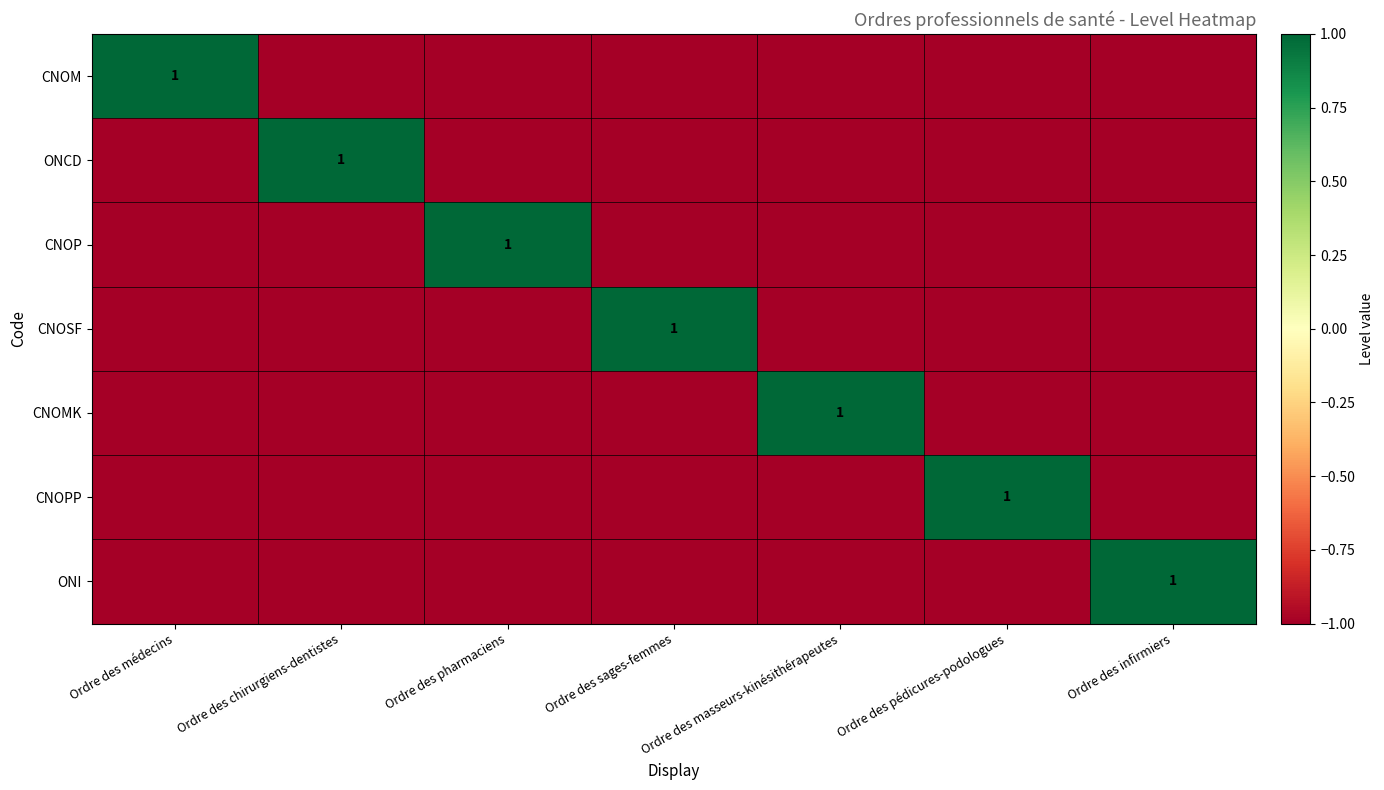

What is the sum of all CNOM values?

-5